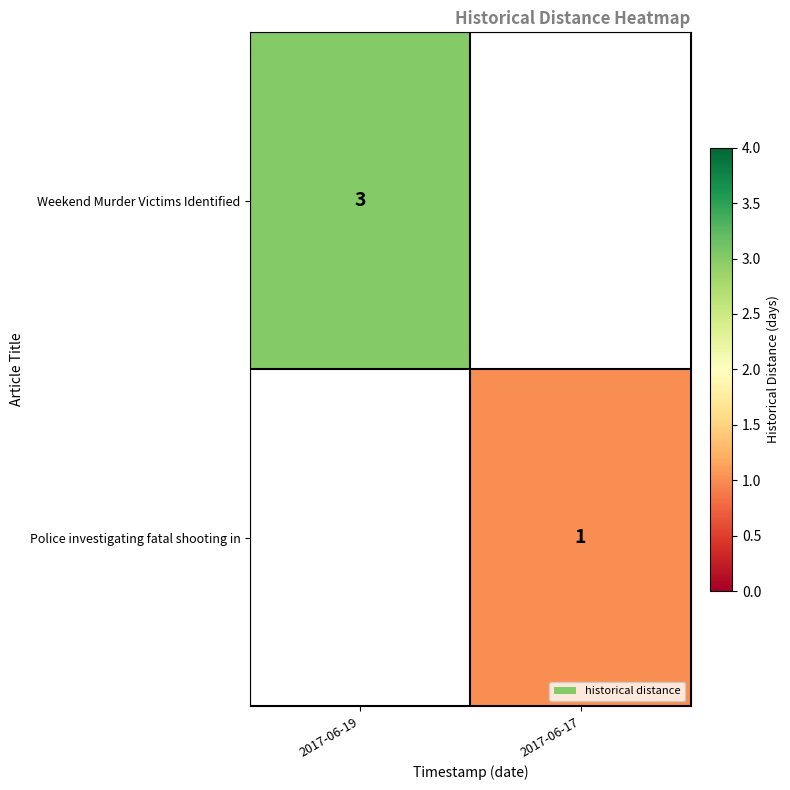

Is the value of Police investigating fatal shooting in at 2017-06-17 greater than the value of Weekend Murder Victims Identified at 2017-06-19?

No